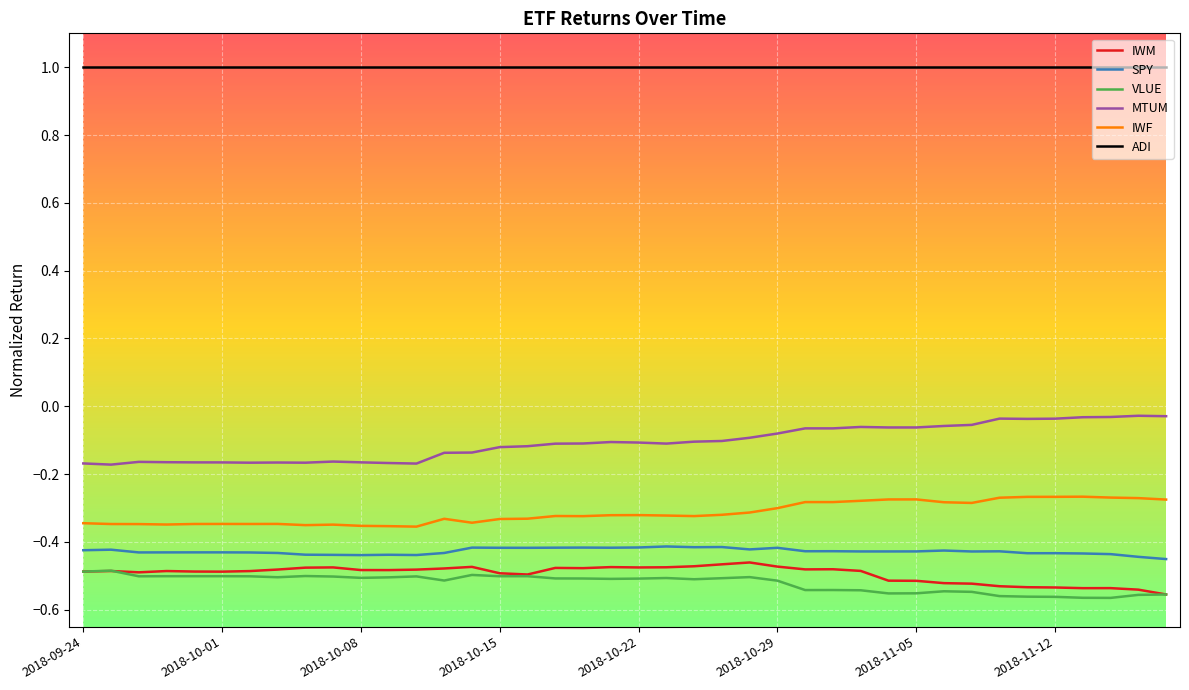

What is the maximum value shown in the chart?

1.0